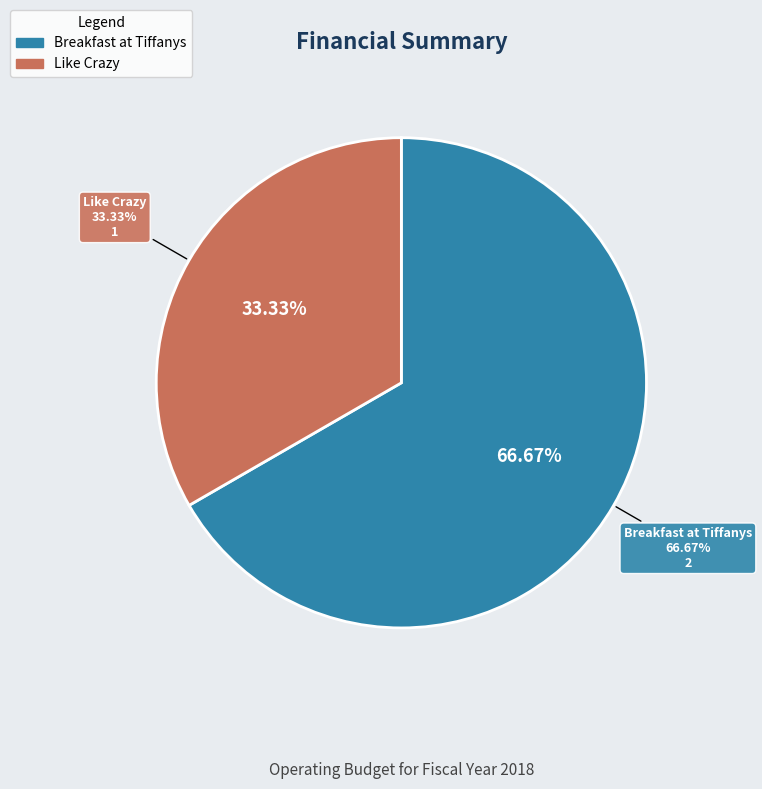

Count the number of slices in the pie.

2